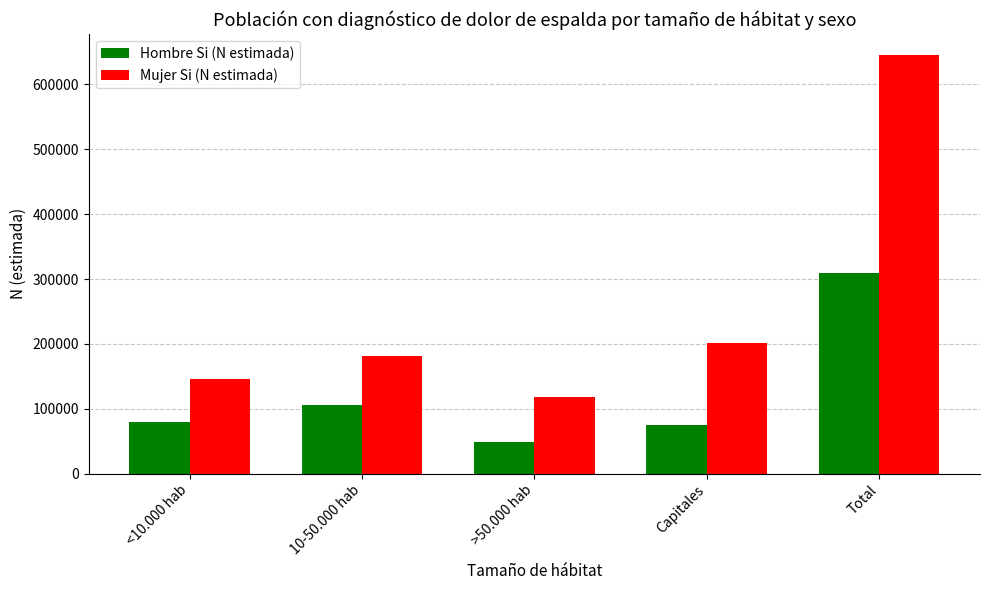

What is the sum of all Hombre Si (N estimada) values?

617906